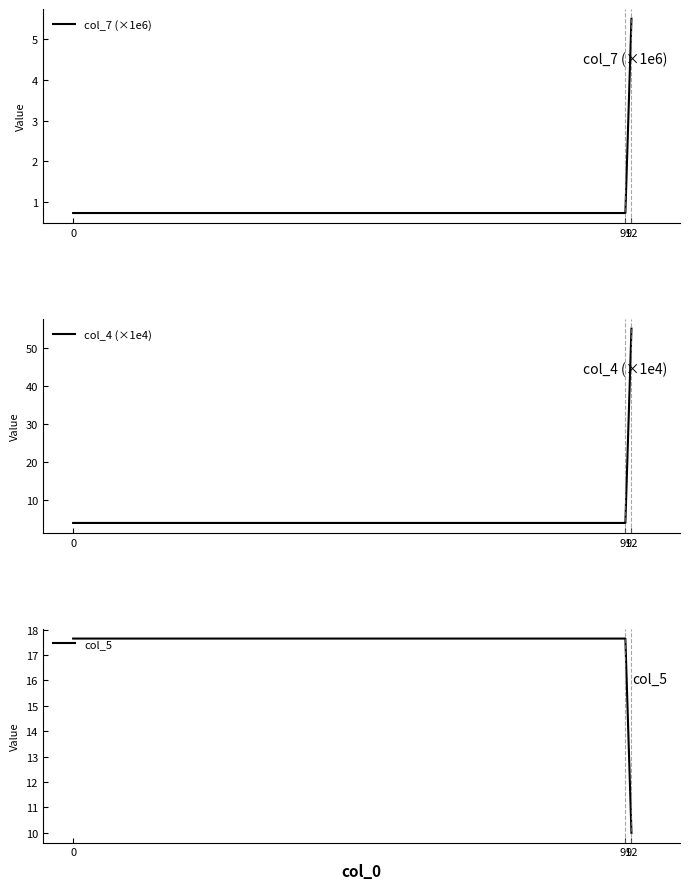

At 91, list the series in order from smallest to largest.

col_7 (×1e6), col_4 (×1e4), col_5